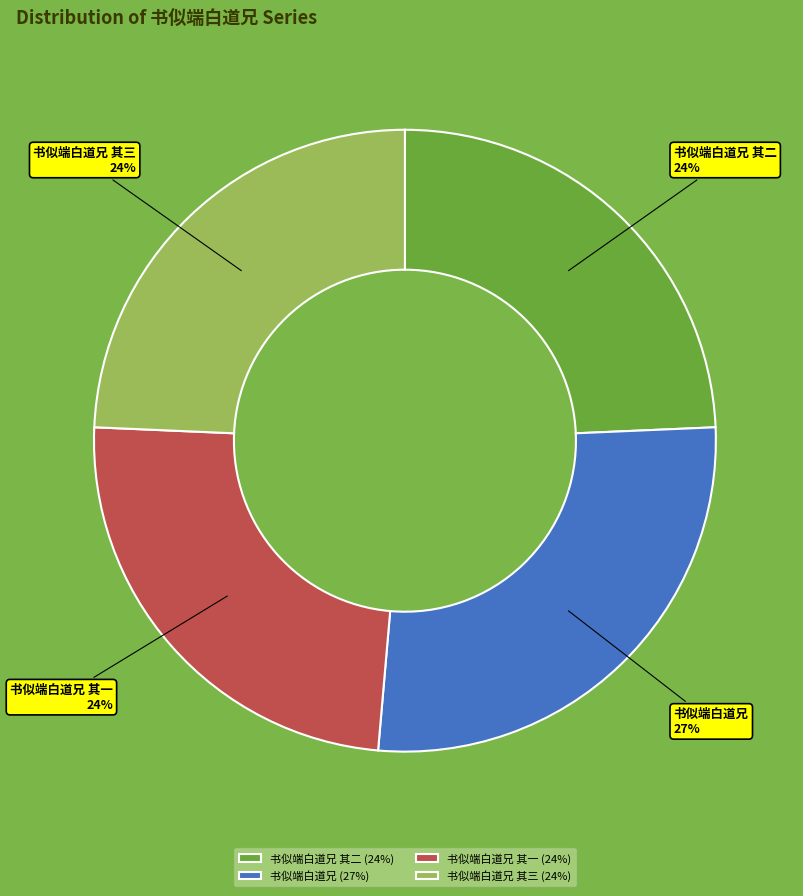

Which has a higher value, 书似端白道兄 or 书似端白道兄 其二?

书似端白道兄